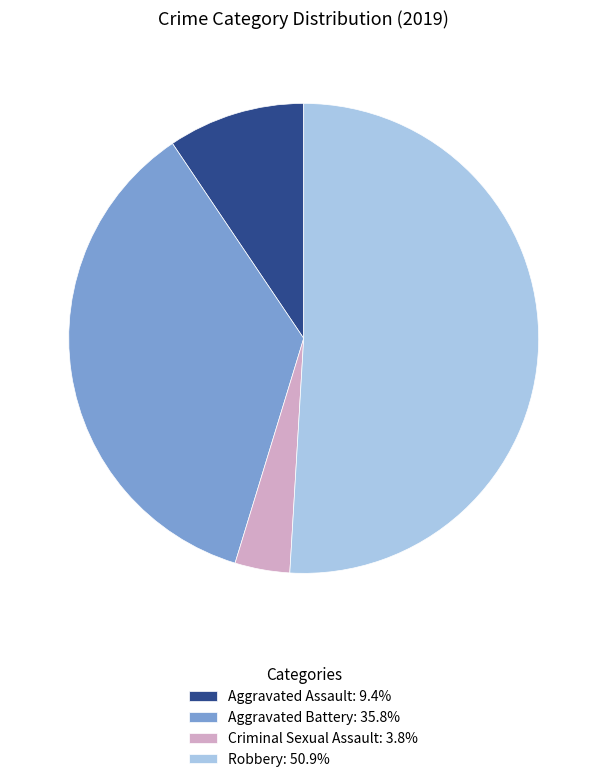

How many segments does this pie chart have?

4